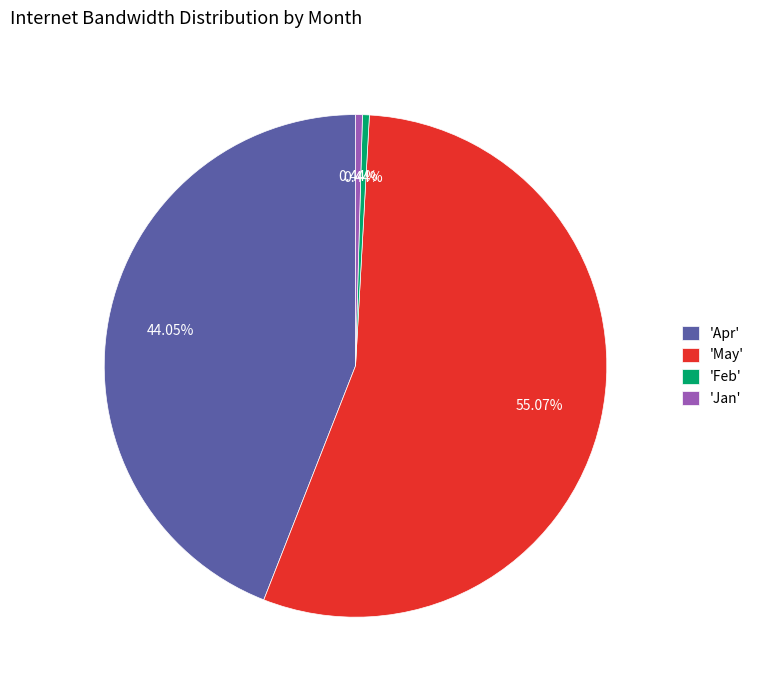

Is there a majority slice in this chart?

Yes